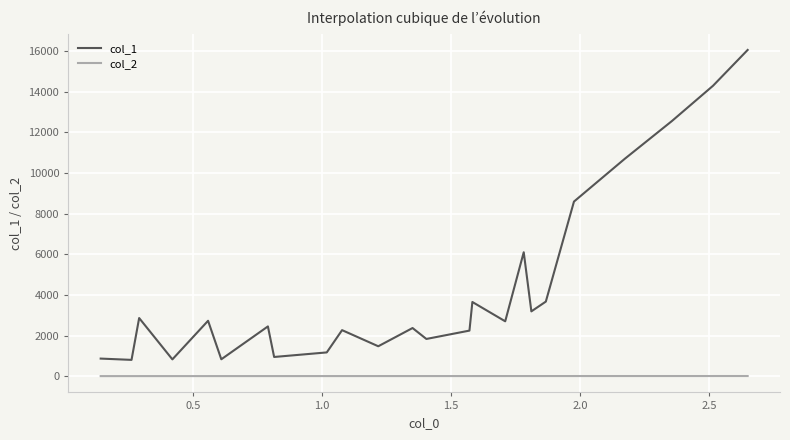

List the series in order of their peak value, highest first.

col_1, col_2